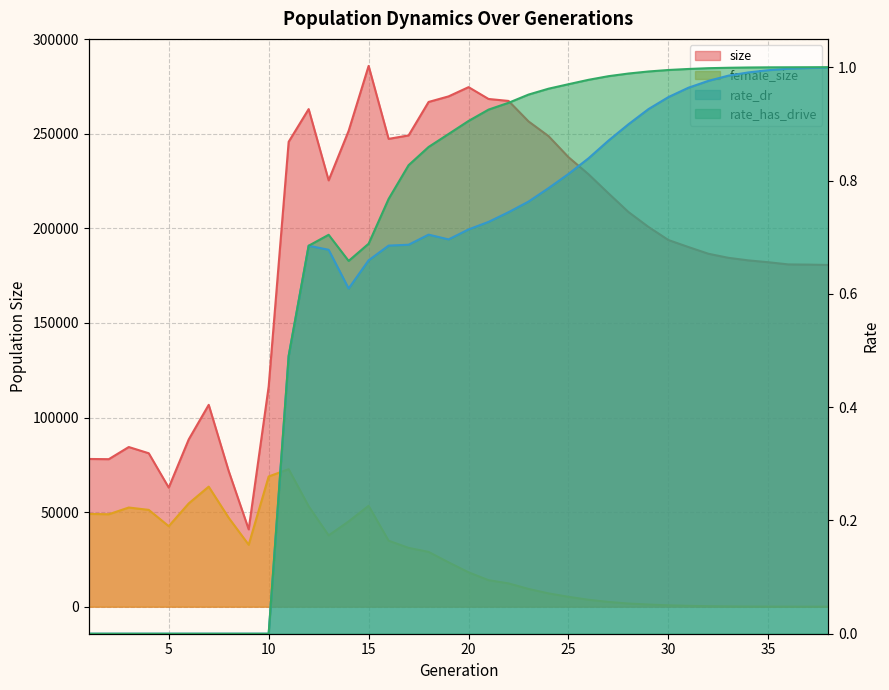

Which series ends up on top after the final intersection of female_size and rate_dr?

rate_dr